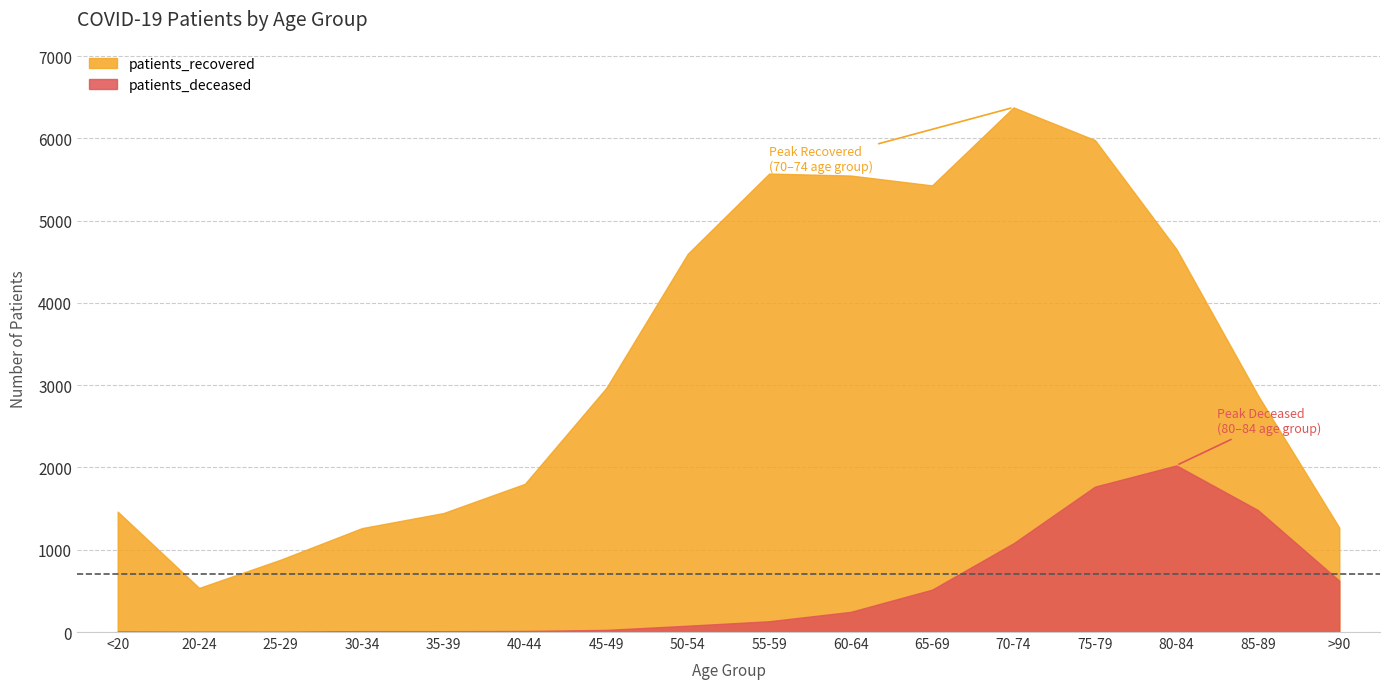

Rank the series by their average value, from highest to lowest.

patients_recovered, patients_deceased